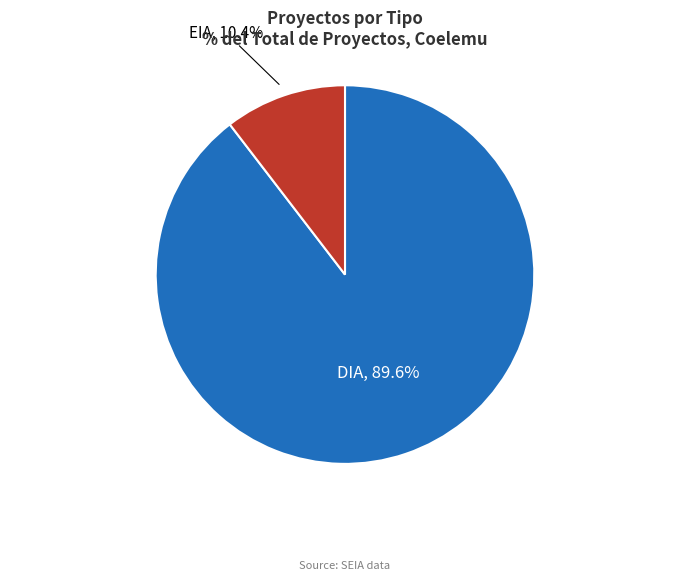

What percentage is the DIA slice, to the nearest percent?

90%